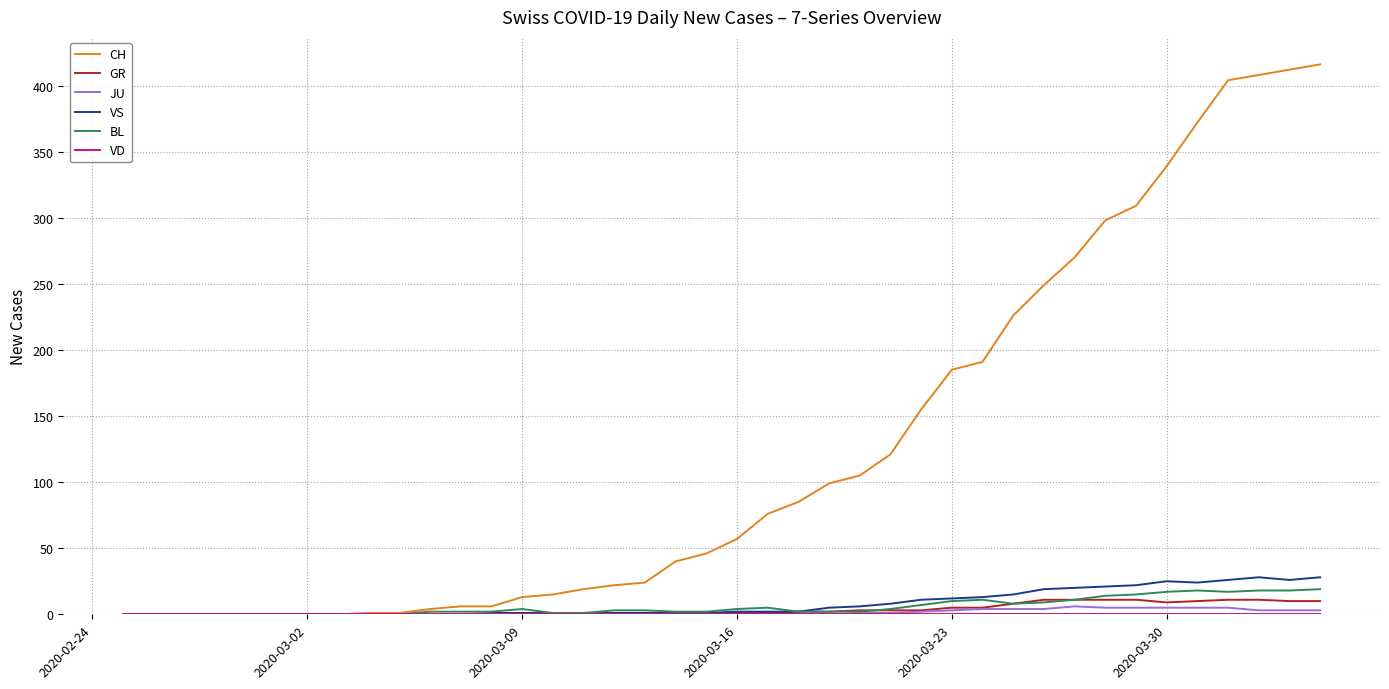

Does the chart have visible grid lines?

Yes